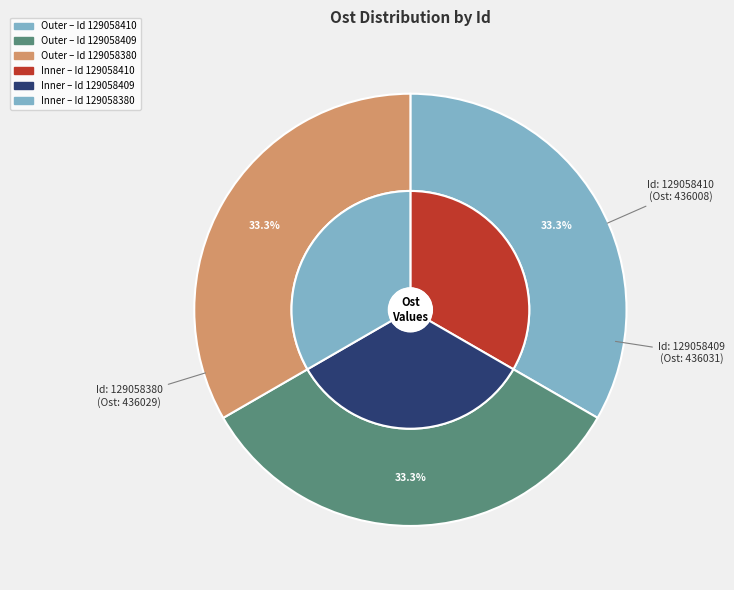

What portion of the pie excludes 129058410?

66.7%